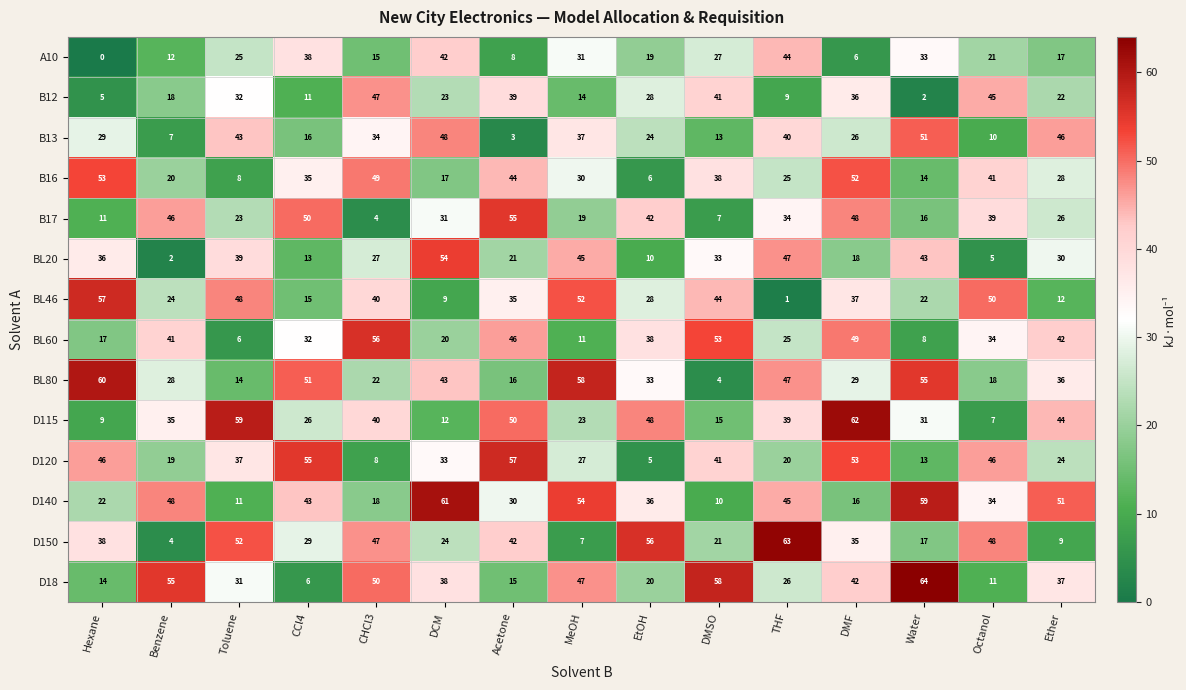

The value of B16 at Water is 22. True or false?

False